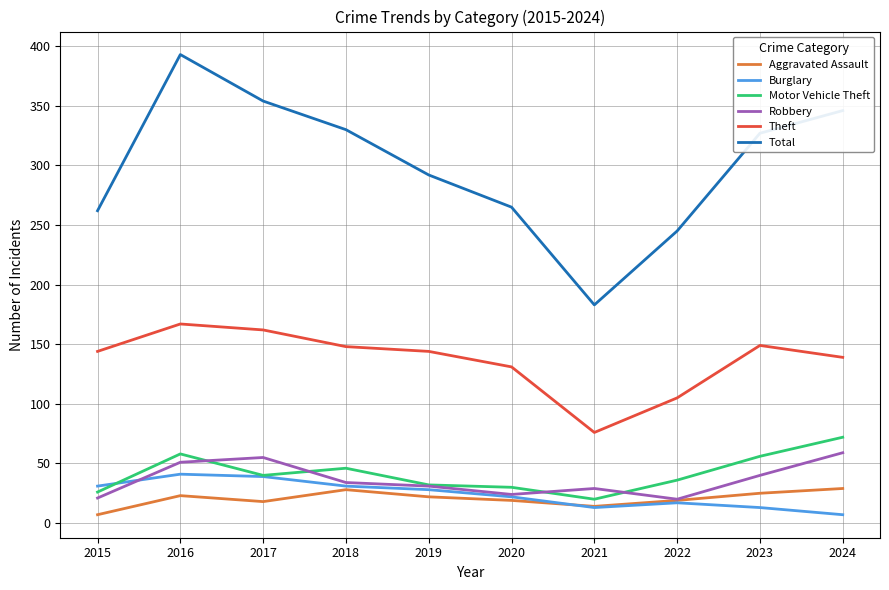

What are all the series names shown in the legend?

Aggravated Assault, Burglary, Motor Vehicle Theft, Robbery, Theft, Total